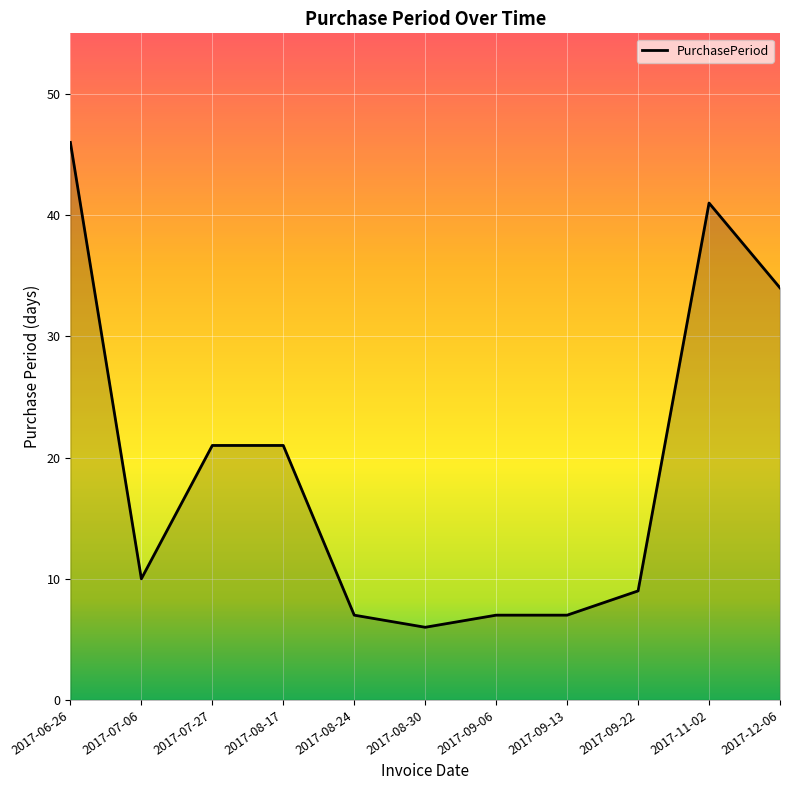

What is the difference between the values at 2017-09-13 and 2017-06-26?

39